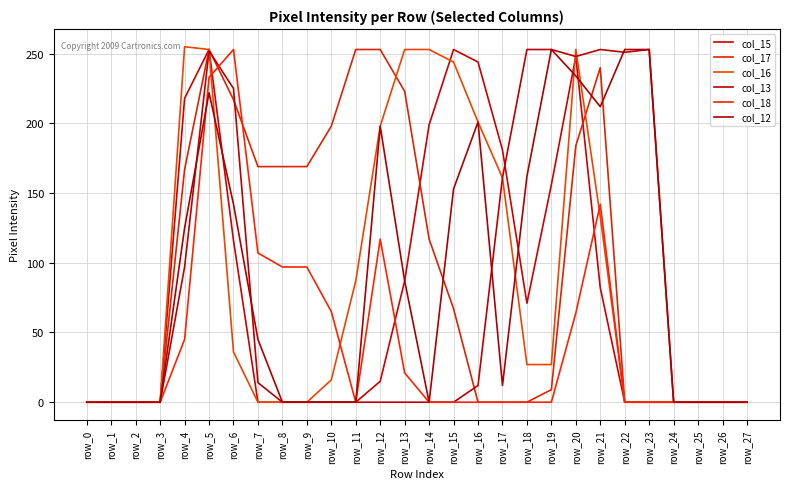

Where does the col_16 series first go above 27?

row_4